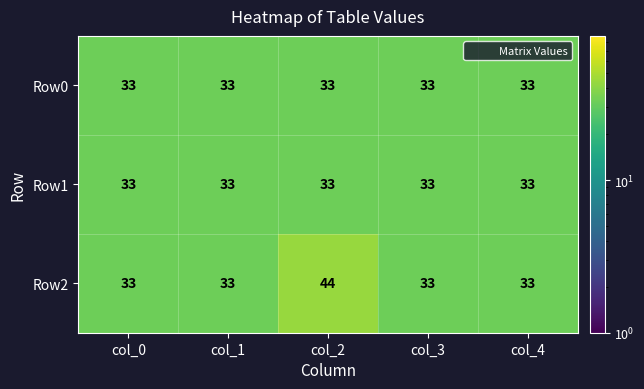

Reading left to right, list all the values displayed in this chart.

Row0: col_0=33	col_1=33	col_2=33	col_3=33	col_4=33
Row1: col_0=33	col_1=33	col_2=33	col_3=33	col_4=33
Row2: col_0=33	col_1=33	col_2=44	col_3=33	col_4=33